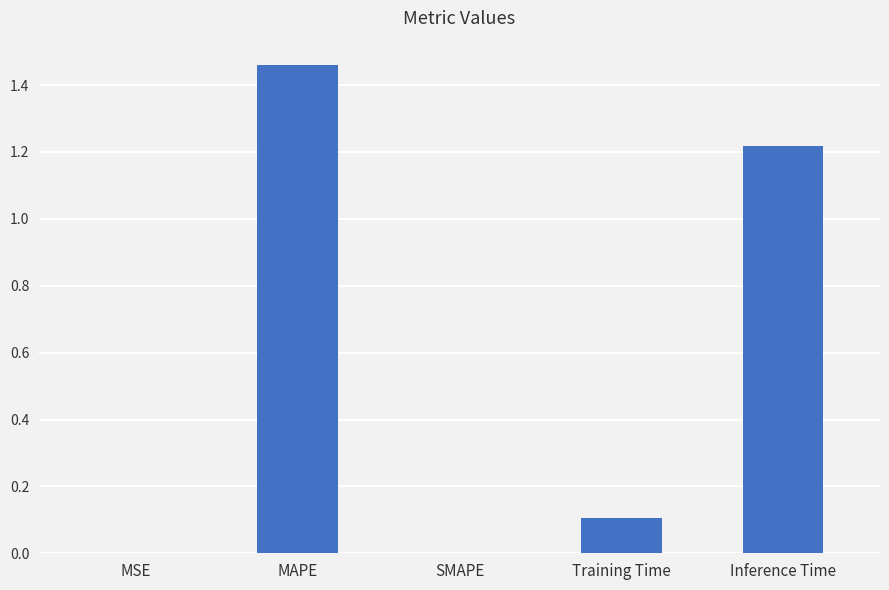

Does the chart contain stacked bars?

No